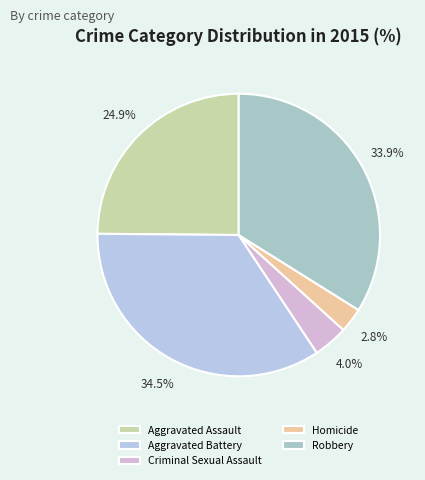

What is the smallest slice in the pie chart?

Homicide